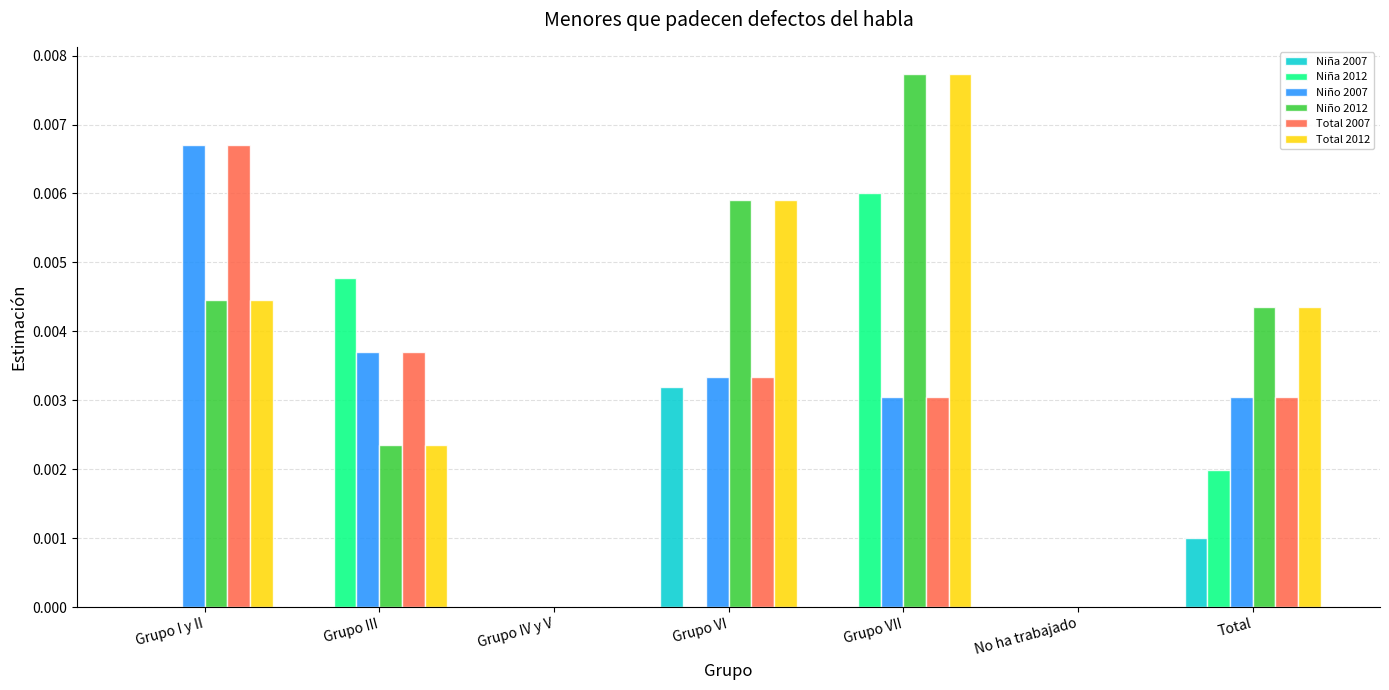

True or false: Niño 2007 has a value of 0.0 at Total.

True